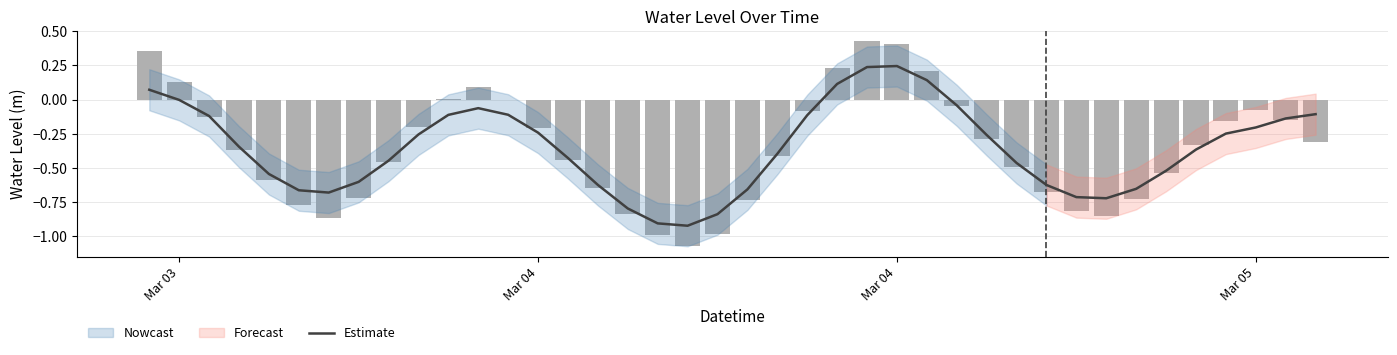

True or false: the data shows -0.9 at 31.

False